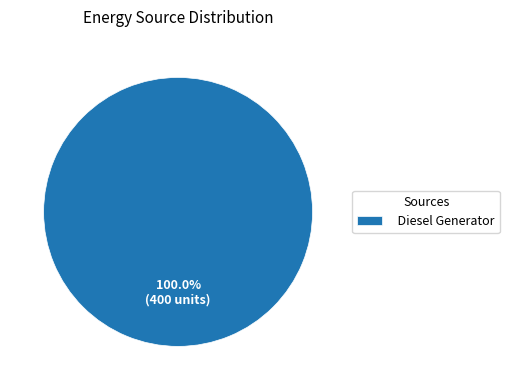

How many segments does this pie chart have?

1